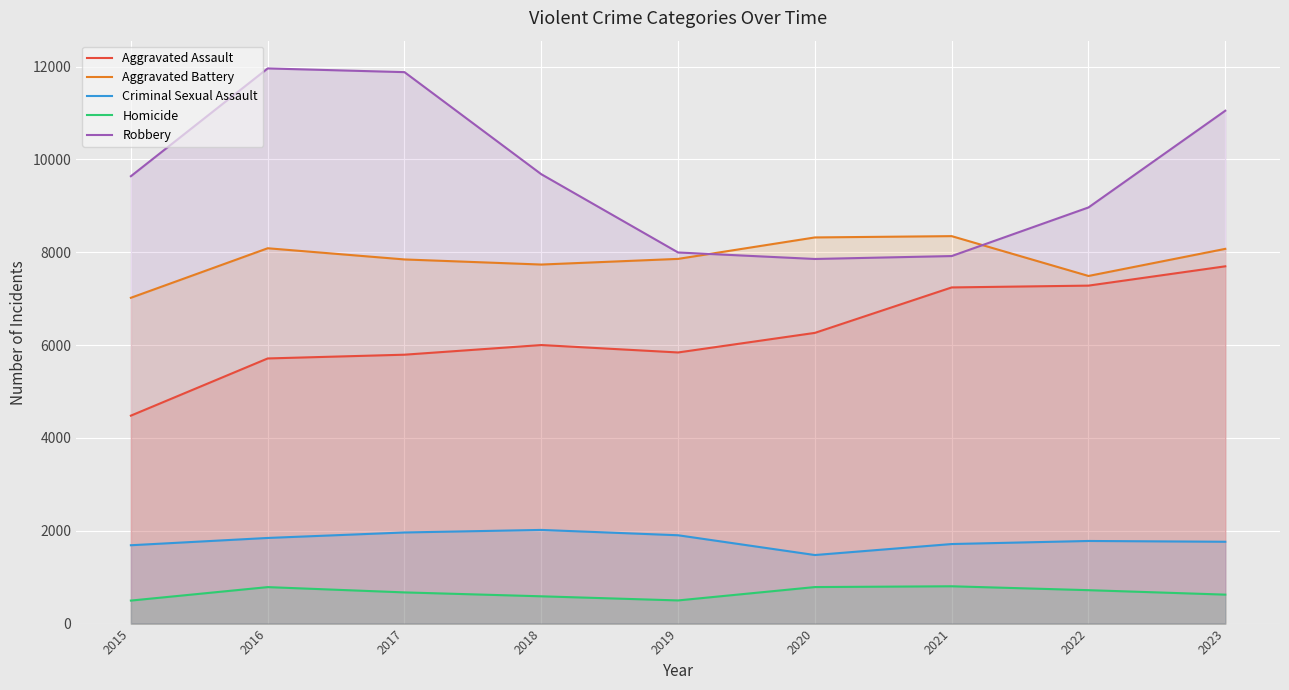

Which category has the lowest value across all series?

2015